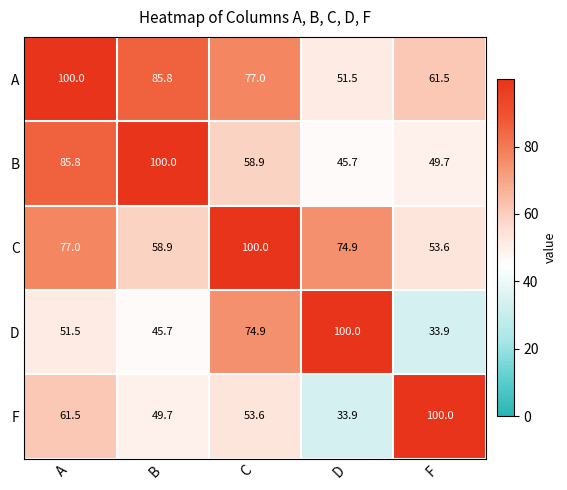

At how many categories does at least one series exceed 56?

5